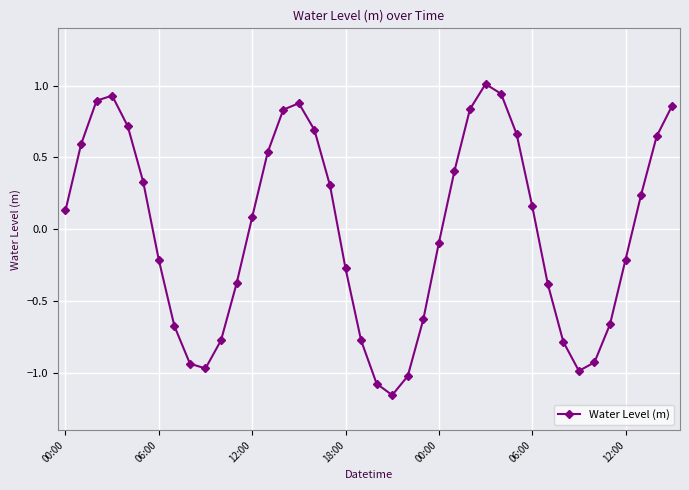

How many data points are less than 0?

19